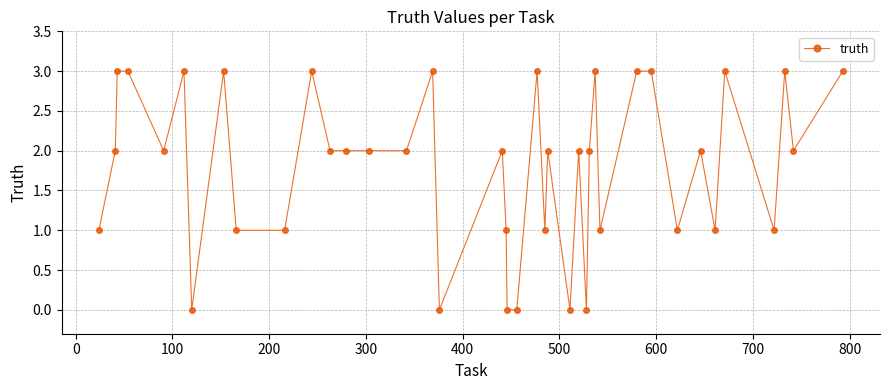

What is the difference between the second highest and minimum values?

3